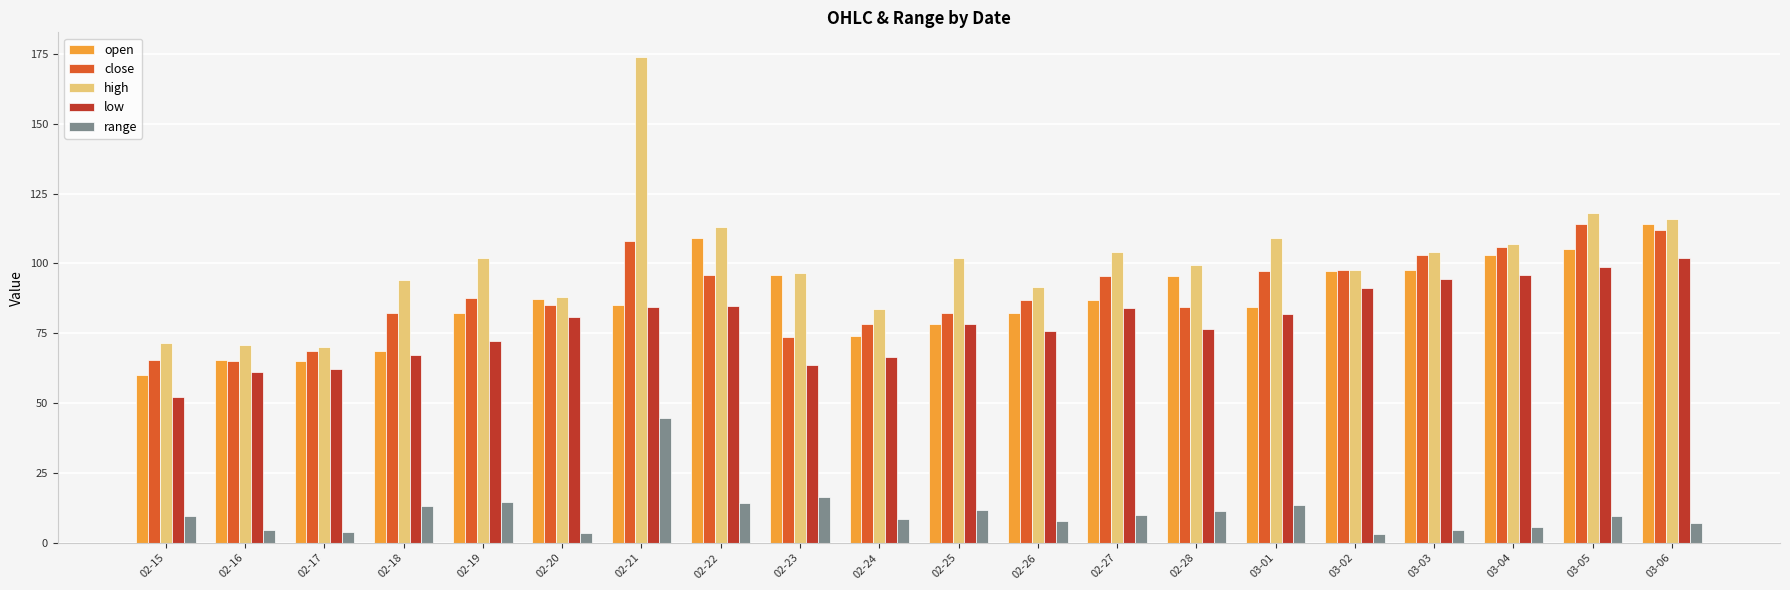

Is the value of close at 02-16 greater than the value of low at 03-03?

No